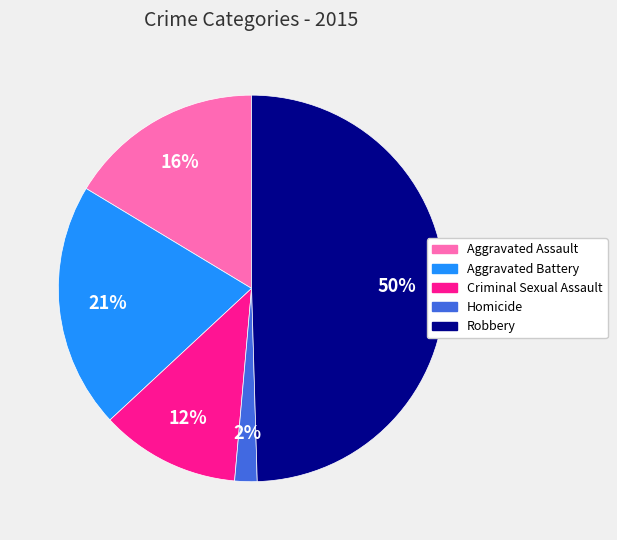

What percentage is the Robbery slice, to the nearest percent?

50%